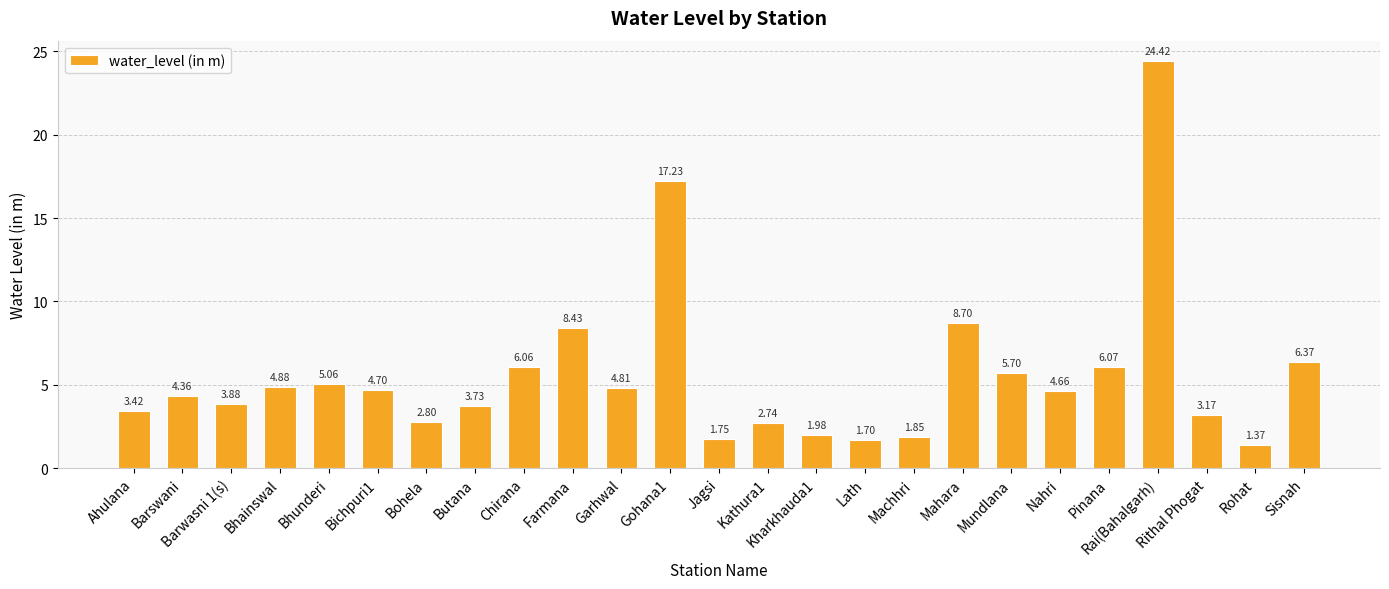

List the labels in order of value, largest first.

Rai(Bahalgarh), Gohana1, Mahara, Farmana, Sisnah, Pinana, Chirana, Mundlana, Bhunderi, Bhainswal, Garhwal, Bichpuri1, Nahri, Barswani, Barwasni 1(s), Butana, Ahulana, Rithal Phogat, Bohela, Kathura1, Kharkhauda1, Machhri, Jagsi, Lath, Rohat